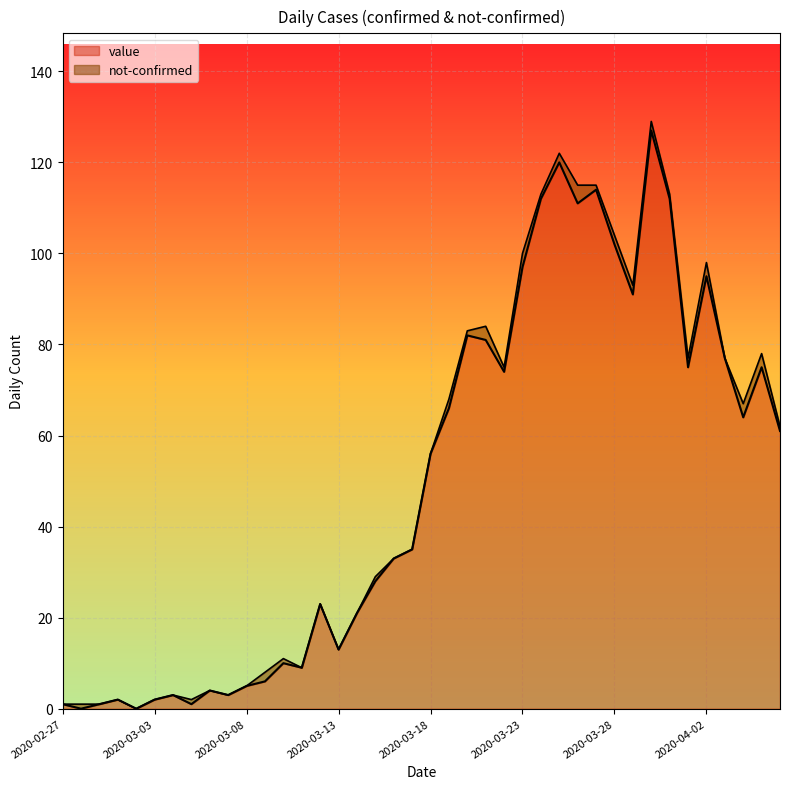

What is the label of the 29th point from the right?

2020-03-09